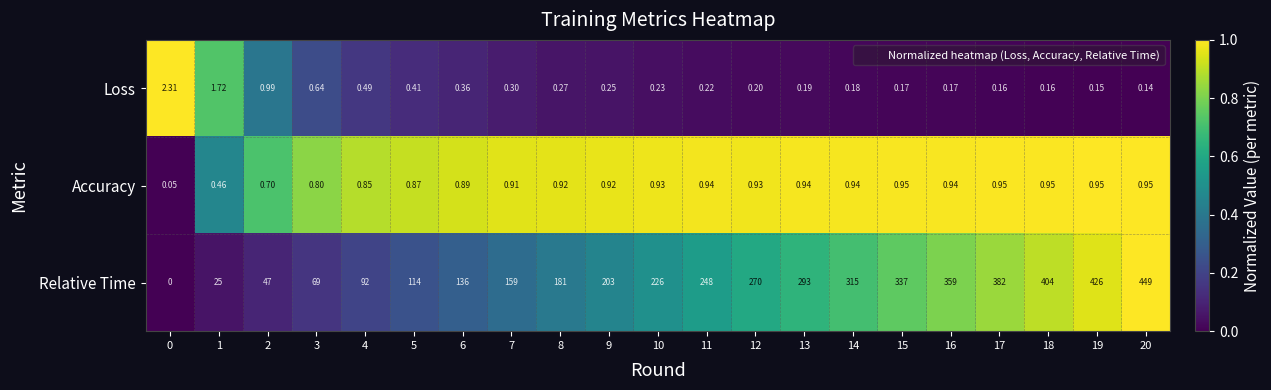

Which series has the largest total across all categories?

Relative Time